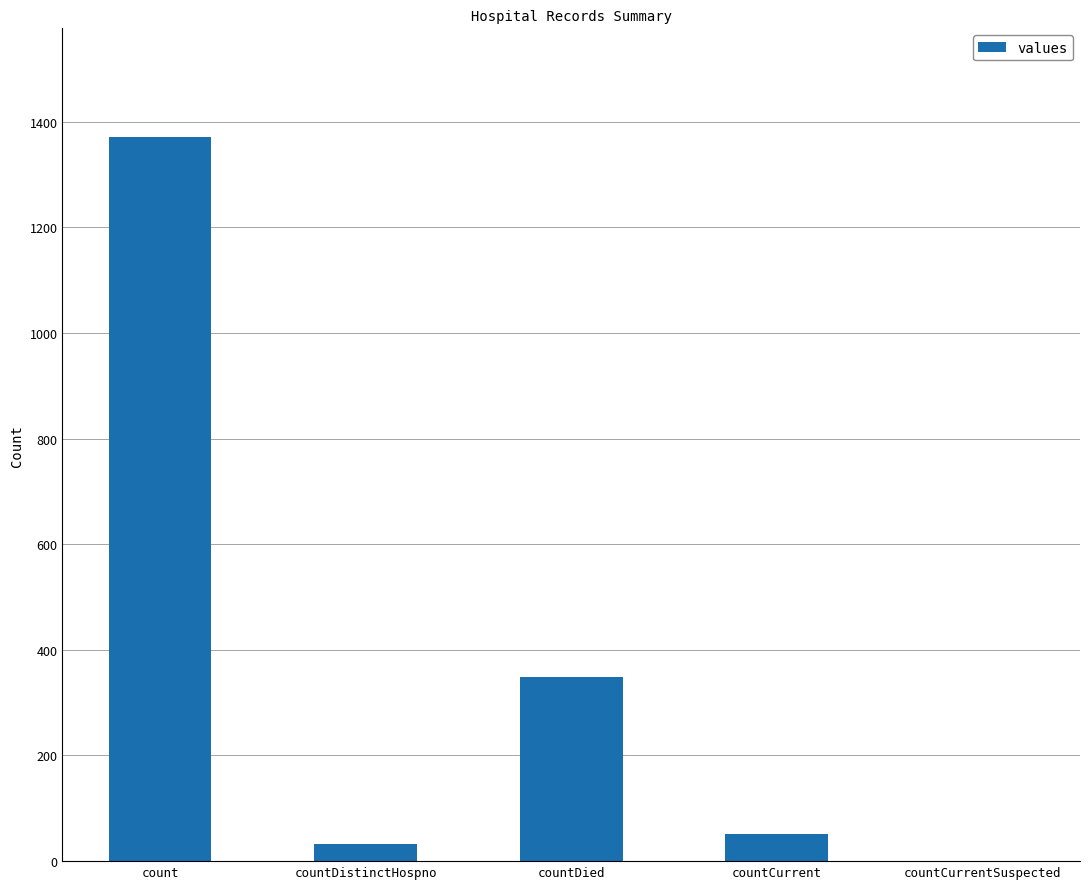

Where is the data nearest to the value 685?

countDied